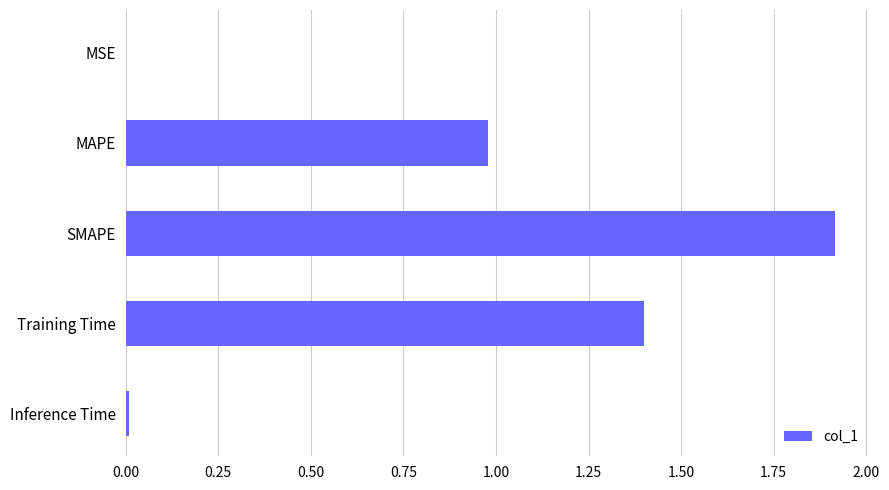

The value at Inference Time is 0.0. True or false?

True